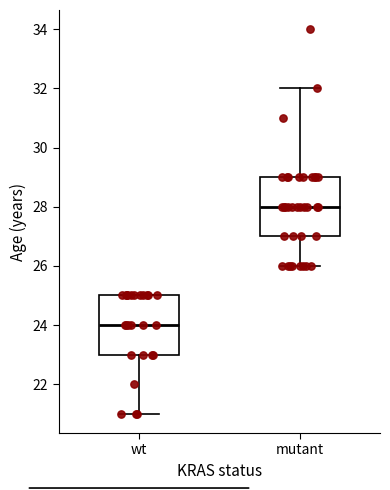

Reading left to right, transcribe this box plot: for each box, give where its median line is, the range the box spans, and where its two whiskers end, as read against the y-axis. The values are not printed on the chart, so give them approximately, as read against the axis.

wt: median 24, box 23 to 25, whiskers 21 to 25
mutant: median 28, box 27 to 29, whiskers 26 to 32